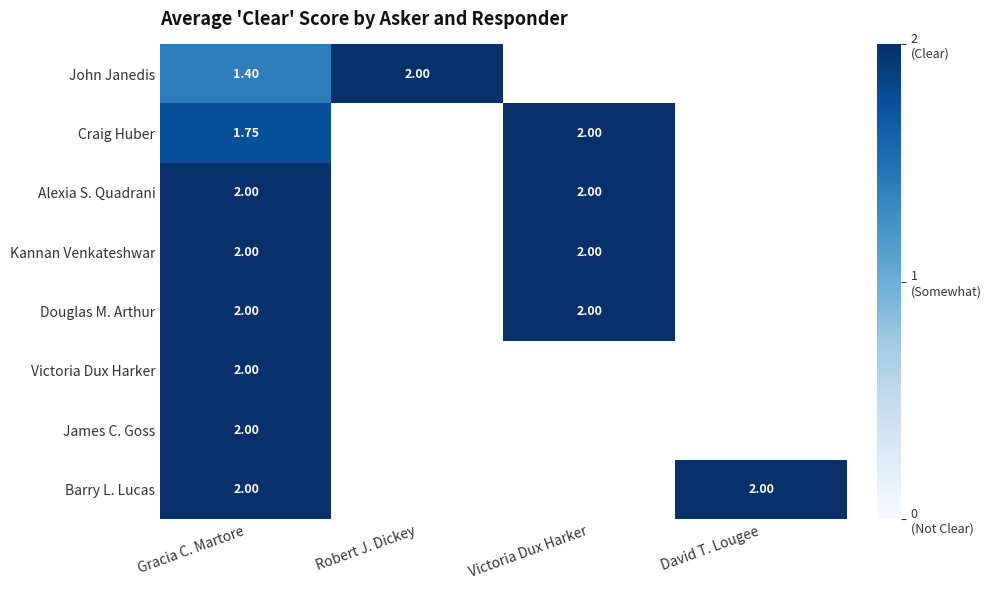

List the series in order of their overall mean, lowest first.

John Janedis, Craig Huber, Alexia S. Quadrani, Kannan Venkateshwar, Douglas M. Arthur, Victoria Dux Harker, James C. Goss, Barry L. Lucas